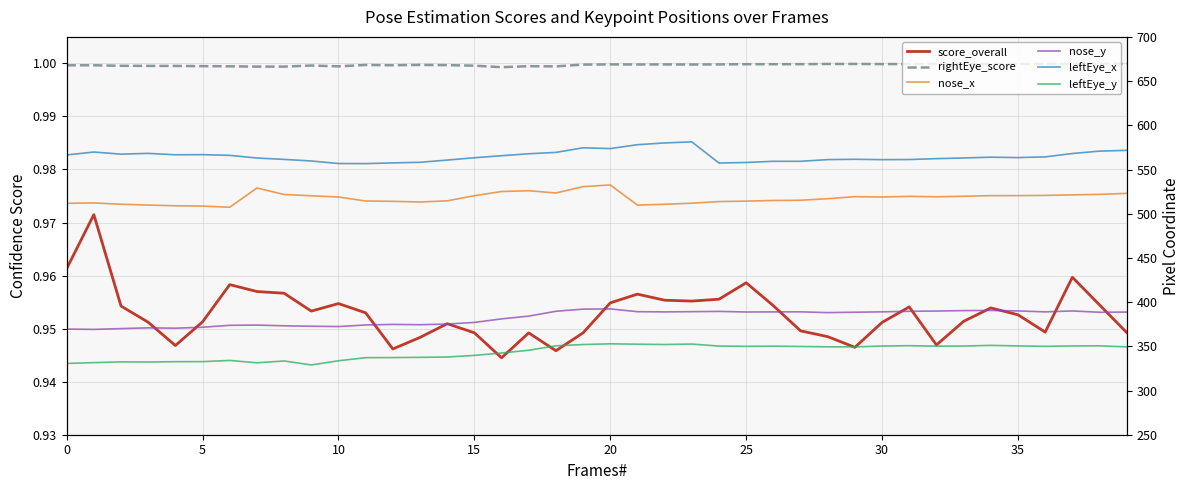

Which category has the highest value across all series?

23